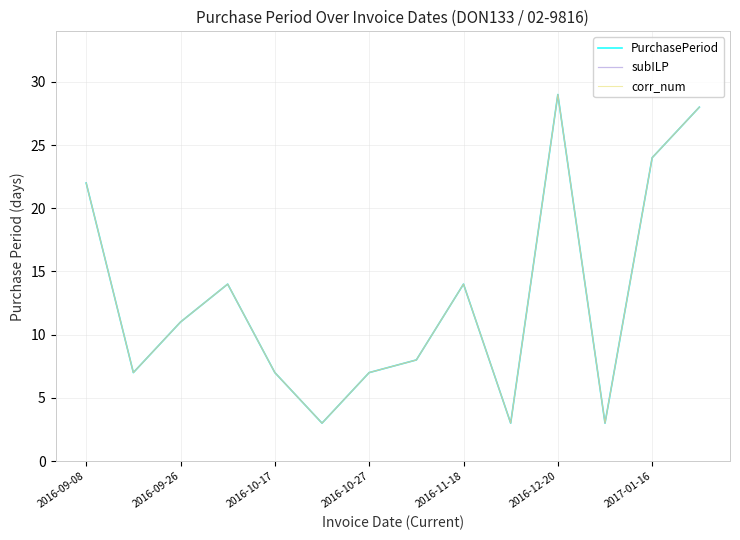

What is the average value of the PurchasePeriod series?

13